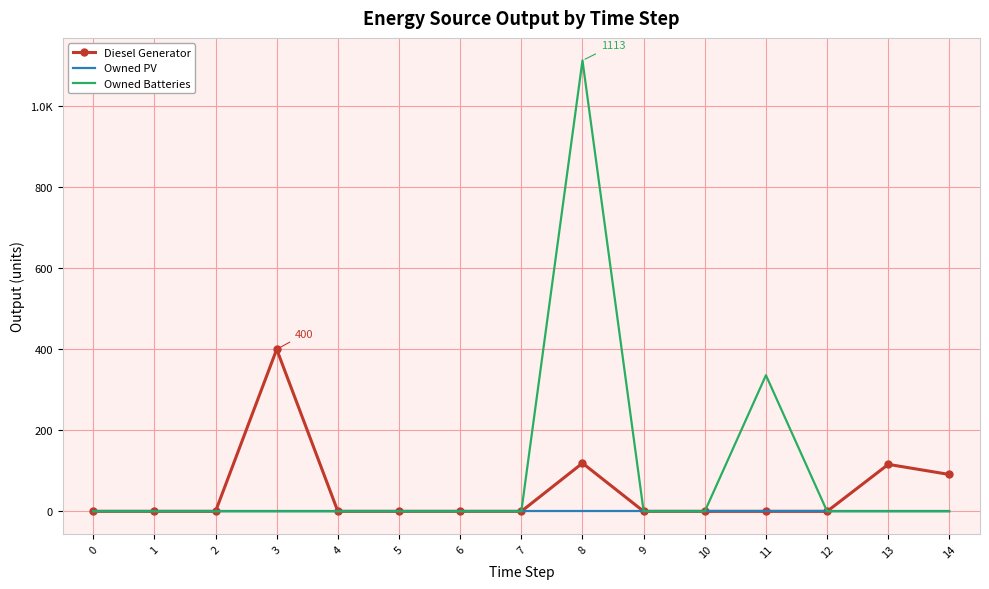

What are all the series names shown in the legend?

Diesel Generator, Owned PV, Owned Batteries